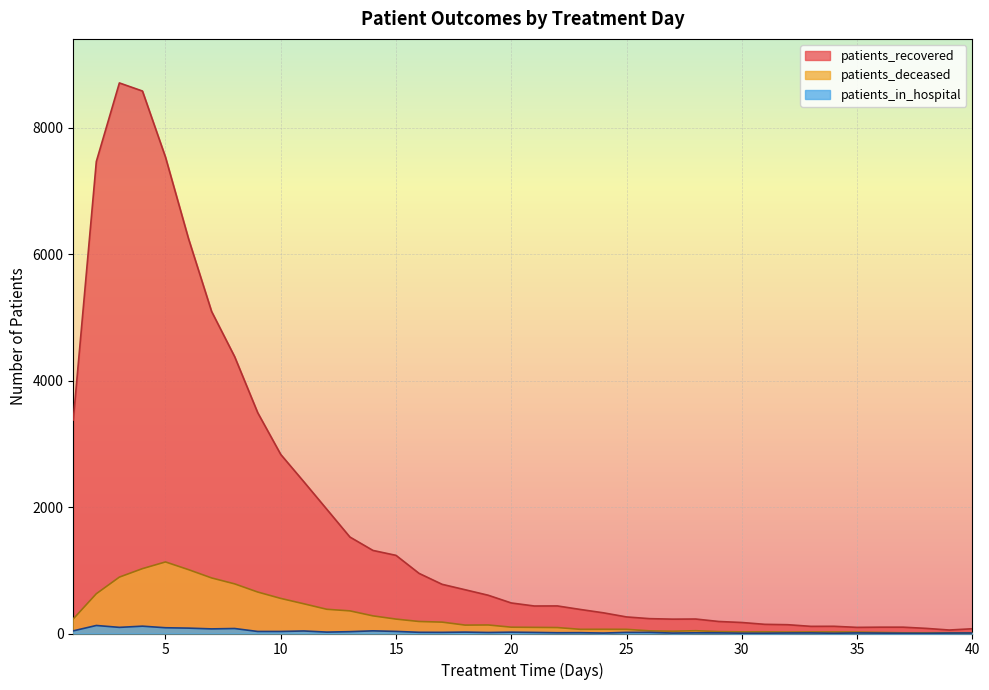

Rank the series by their maximum value, from lowest to highest.

patients_in_hospital, patients_deceased, patients_recovered